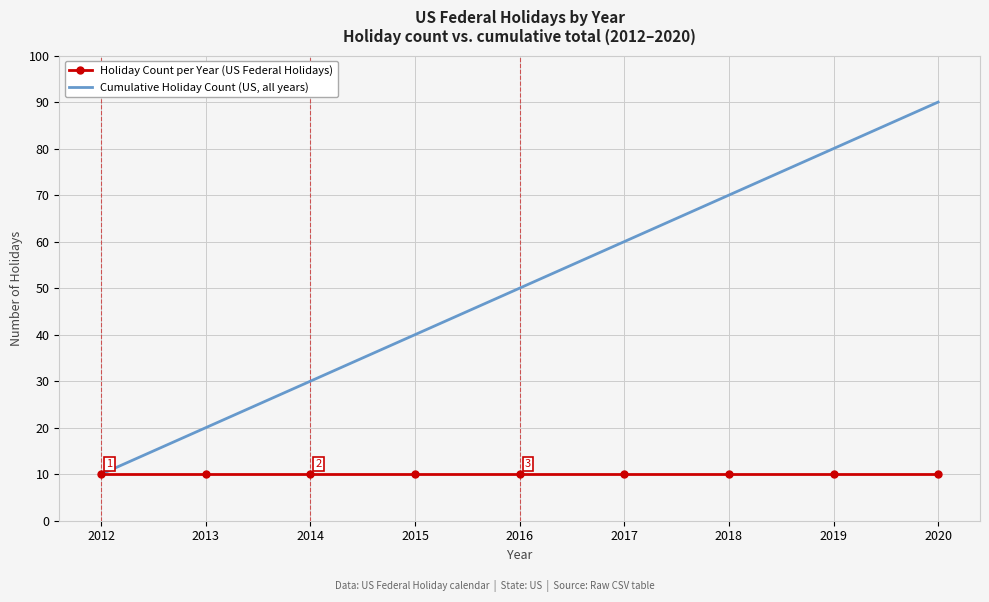

Is it true that Holiday Count per Year (US Federal Holidays) equals 10 at 2012?

True